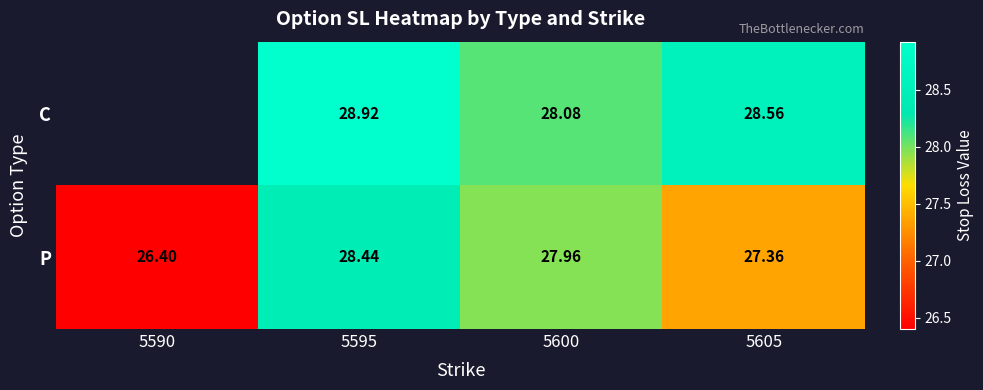

The value of P at 5600 is 28.0. True or false?

True